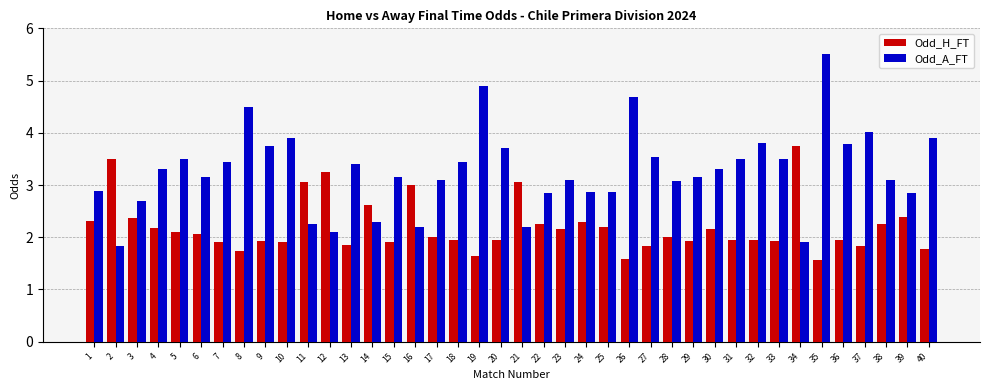

What is the value of the Odd_A_FT bar at the 18th from the left?

3.5